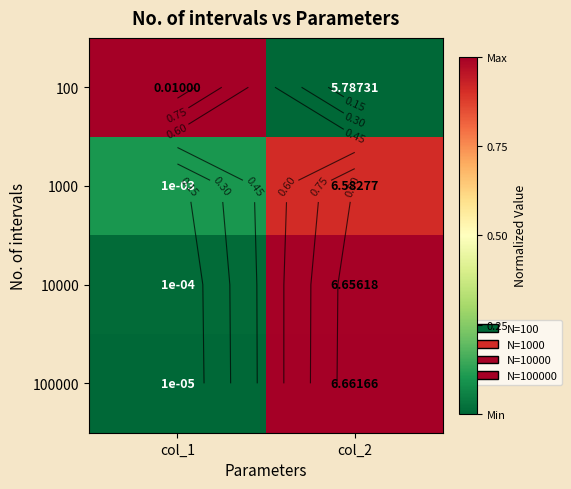

The value of 1000 at col_1 is 0.1. True or false?

False